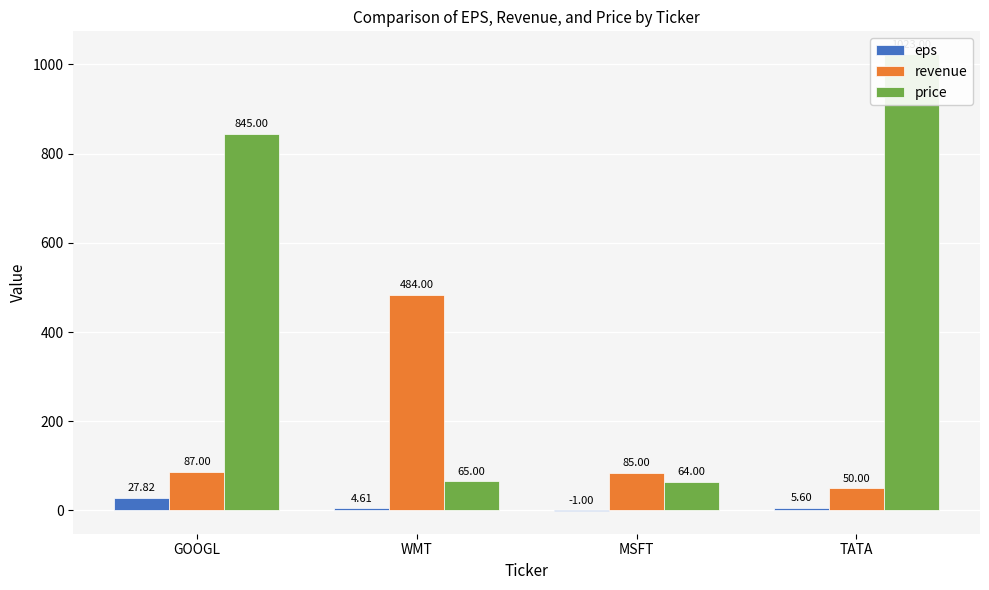

True or false: price has a value of 1618.4 at TATA.

False